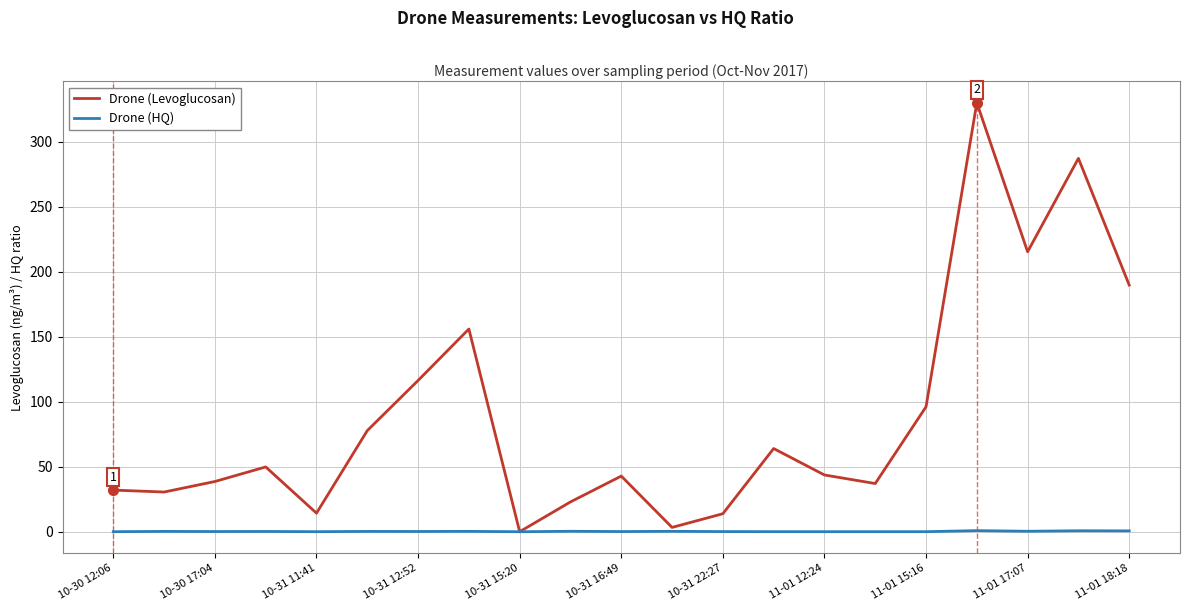

What is the maximum value for Drone (Levoglucosan)?

329.8